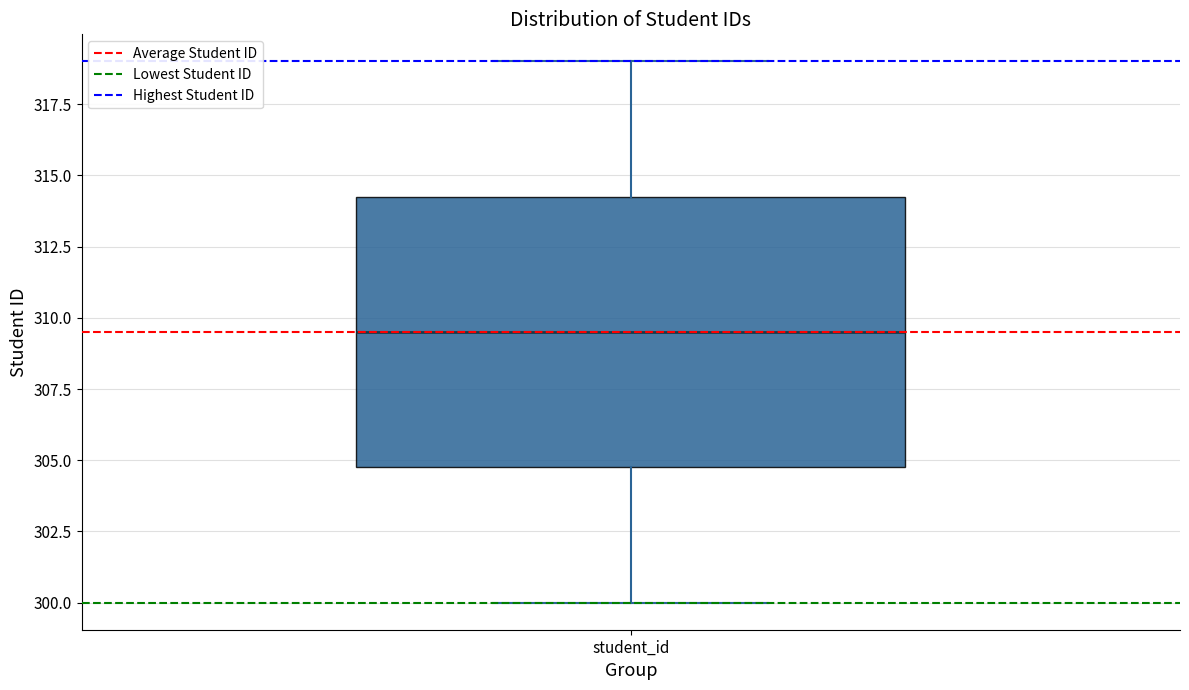

Where is the lower edge of the box for student_id on the y-axis? The values are not printed on the chart, so give them approximately, as read against the axis.

305.0